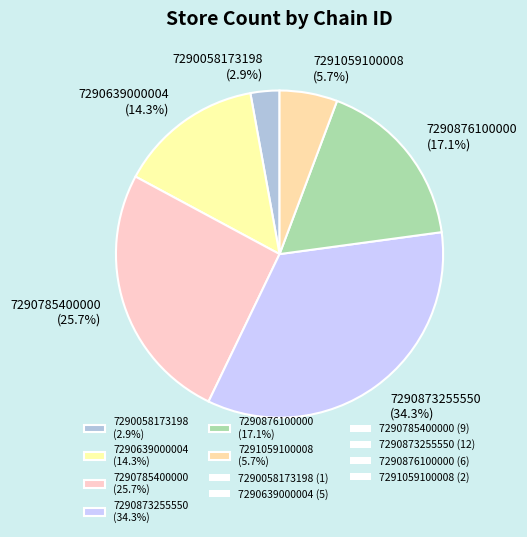

How many slices are in this pie chart?

6